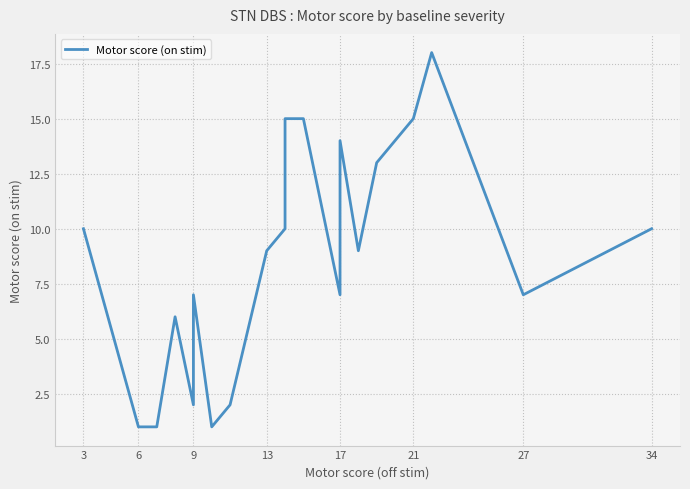

At which label does the data first exceed 9?

3